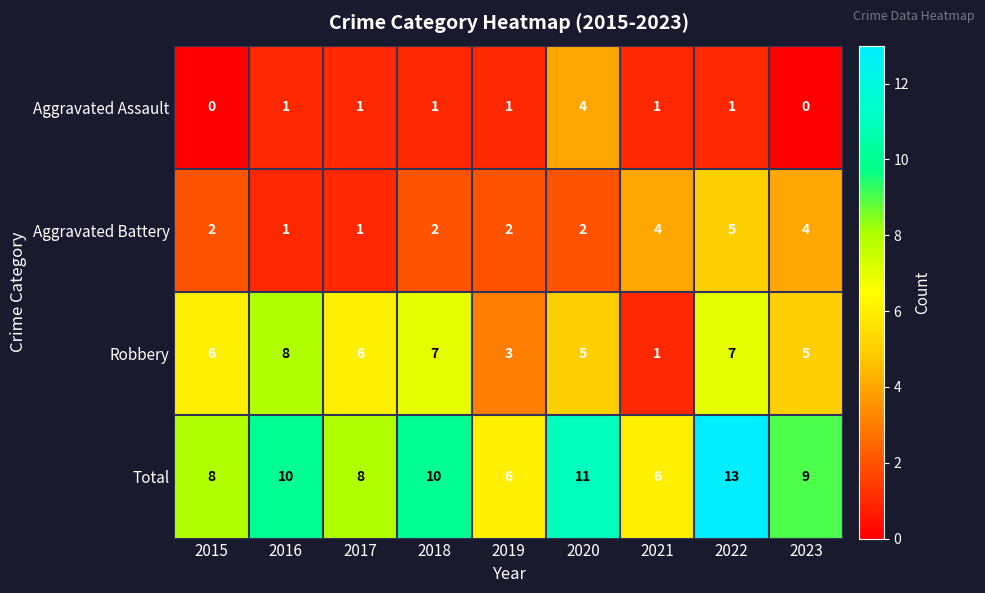

What is the spread (max minus min) of values at 2018?

9